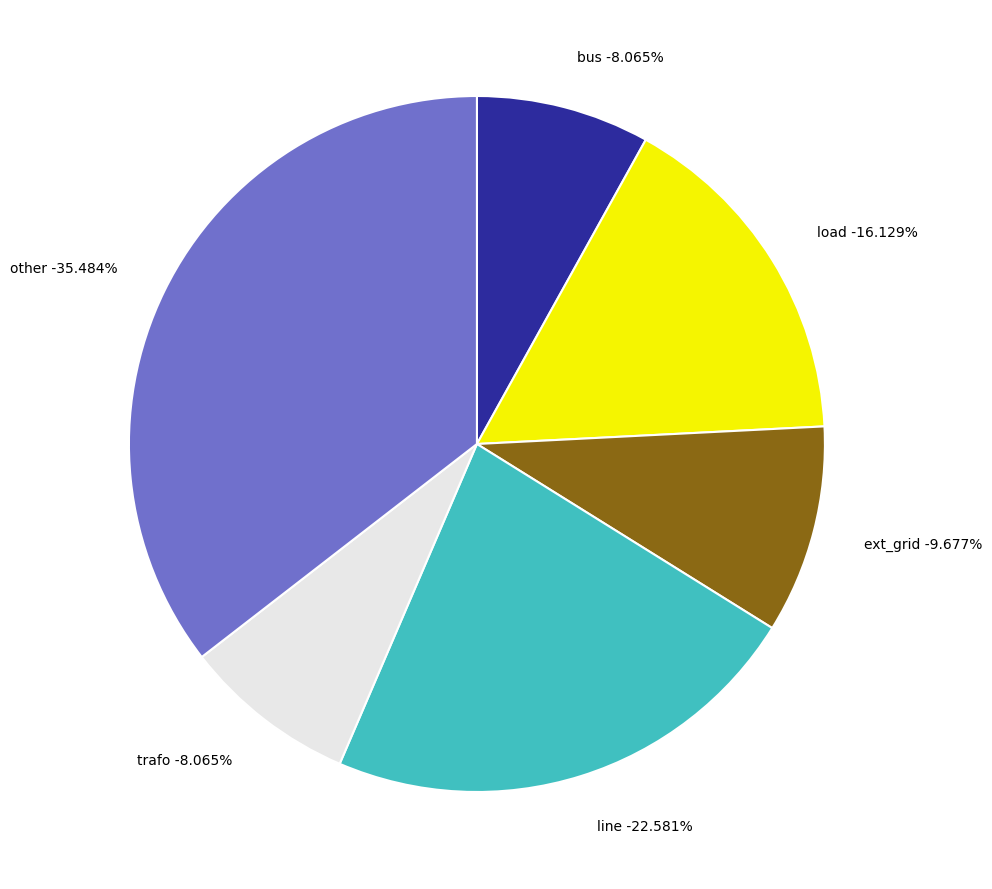

Rank the categories by value from lowest to highest.

bus, trafo, ext_grid, load, line, other